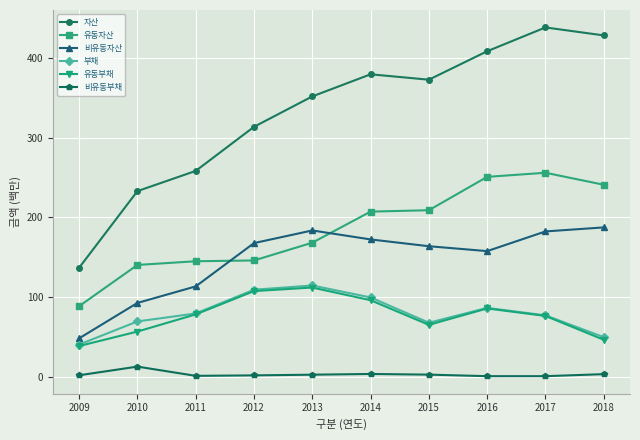

Between 2009 and 2015, which series saw the biggest shift?

자산